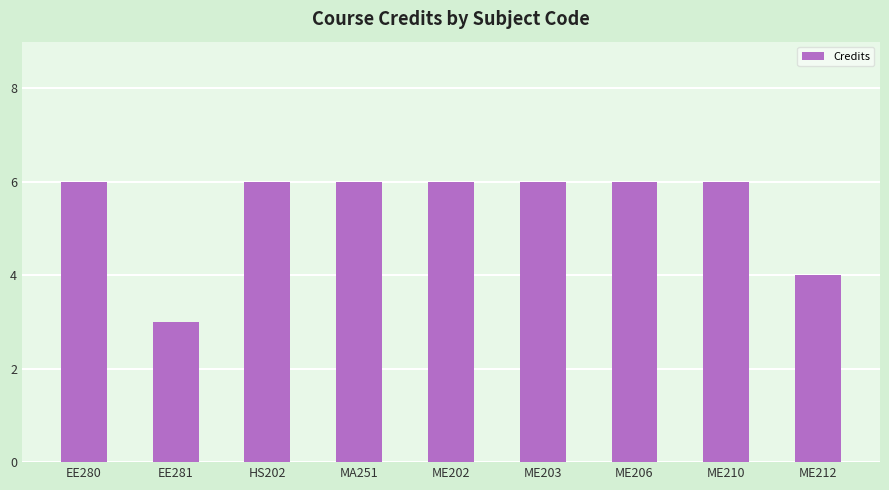

Approximately how many times larger is the value at HS202 compared to ME203?

1.0